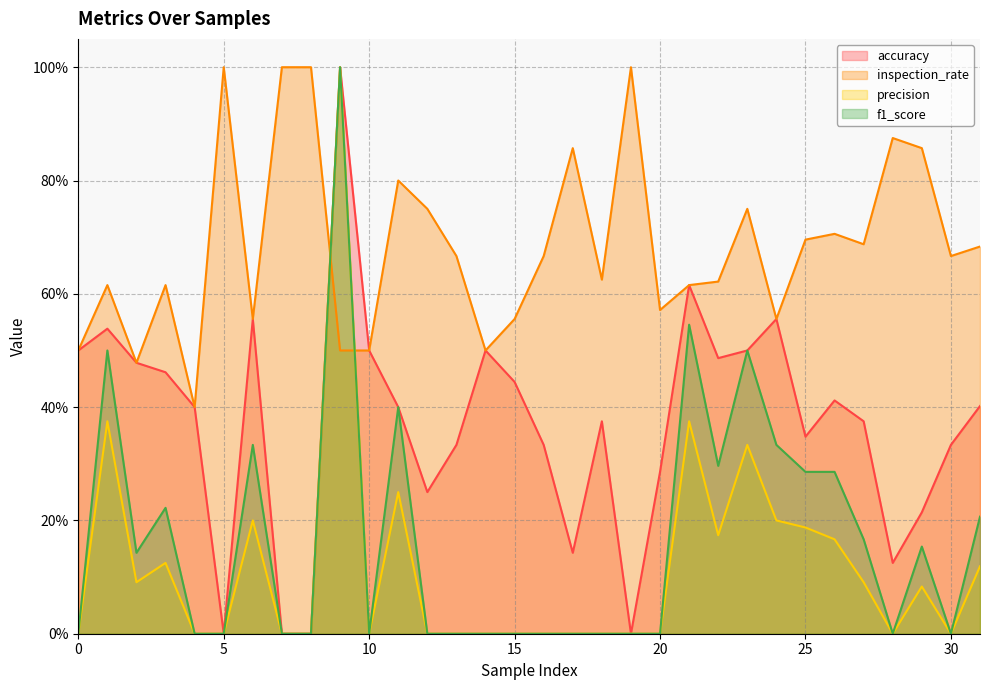

At which category is the sum across all series the highest?

9